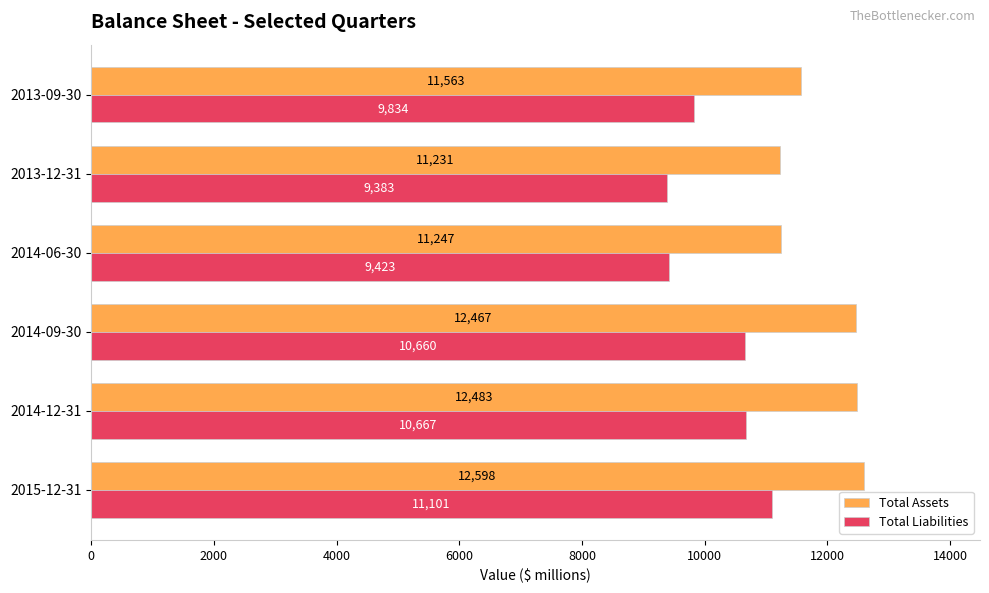

What is the difference between the second highest and second lowest values in the Total Liabilities series?

1244